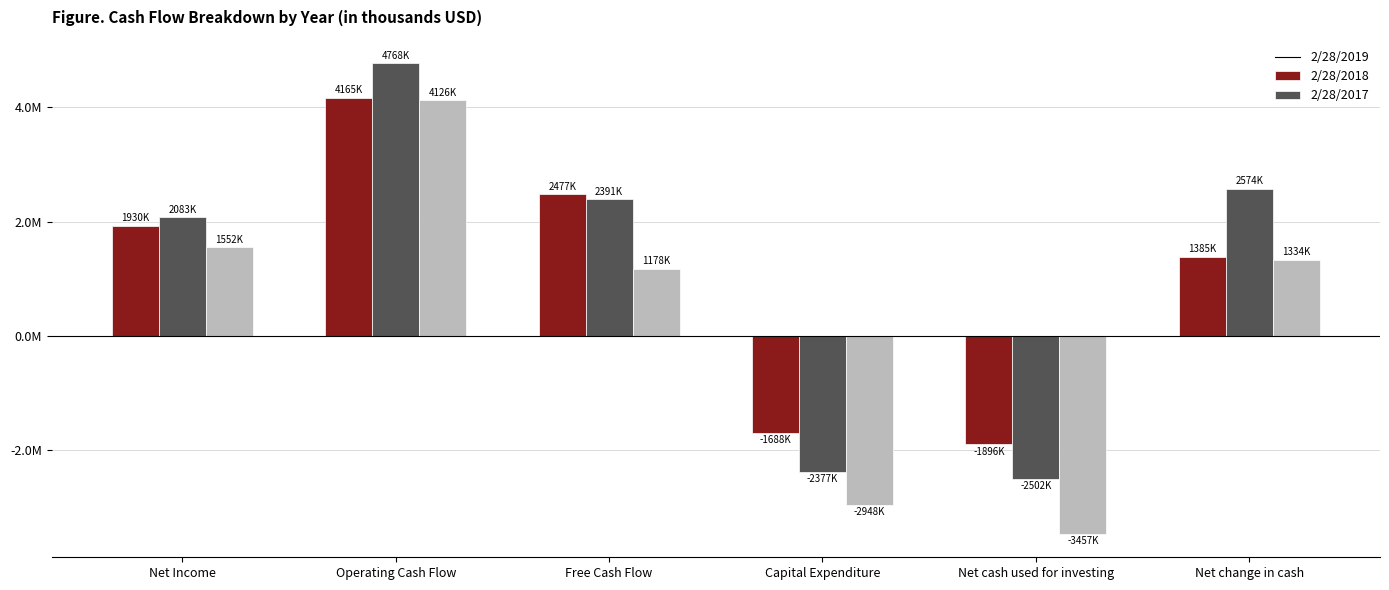

What is the maximum value shown in the chart?

4768000